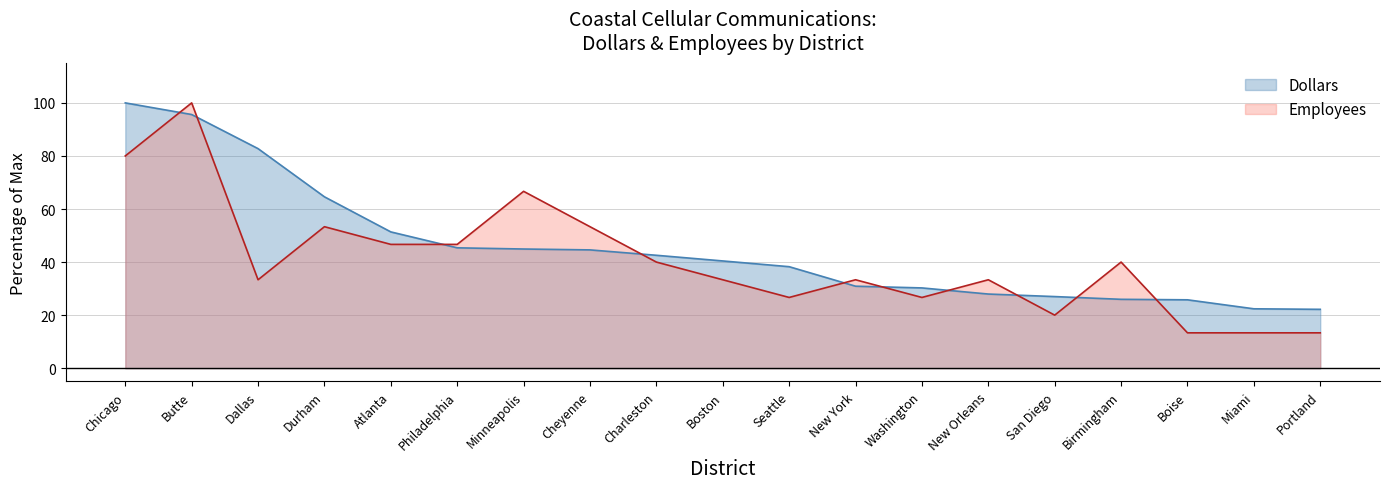

Is it true that Dollars equals 22.2 at Portland?

True